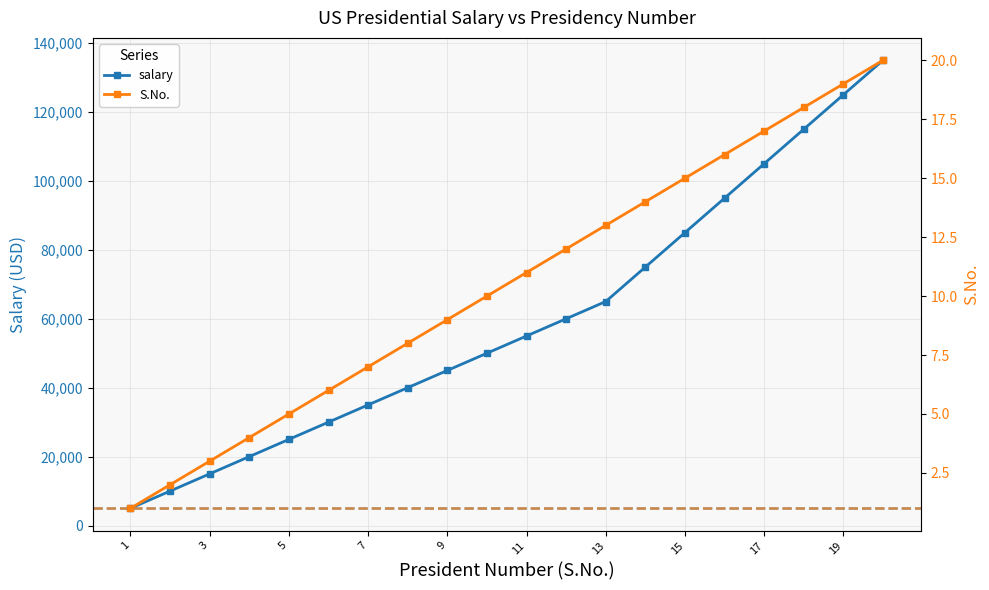

True or false: S.No. has more than 0 points higher than both neighbors.

False